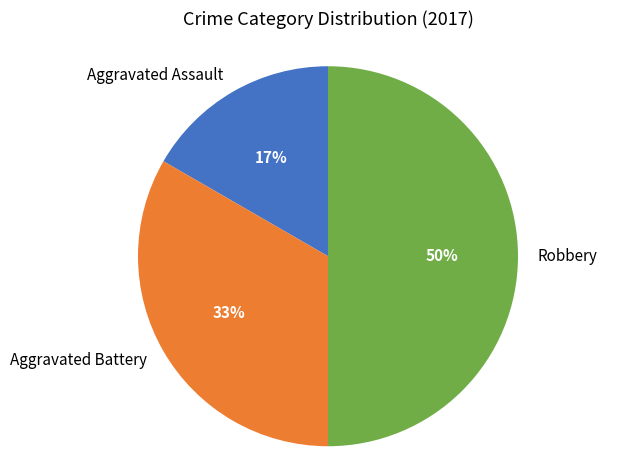

Count the number of slices in the pie.

3